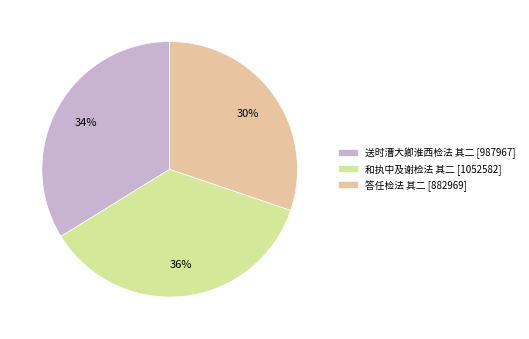

Combined, do 答任检法 其二 and 送时漕大卿淮西检法 其二 account for over 50%?

Yes